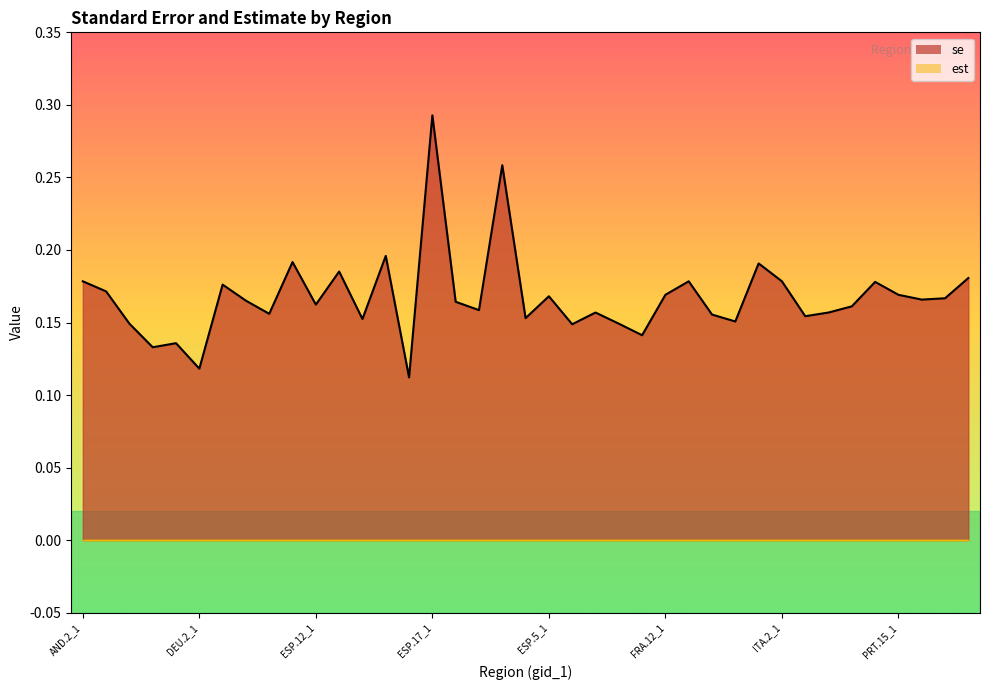

At which category does the data reach its first local peak?

DEU.1_1